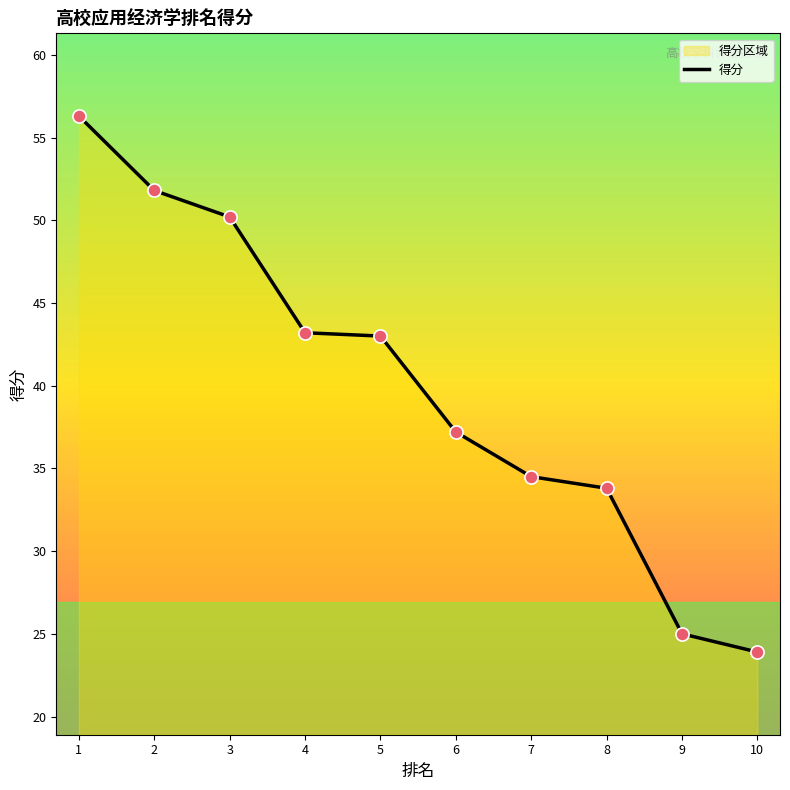

Which has a higher value, 3 or 1?

1